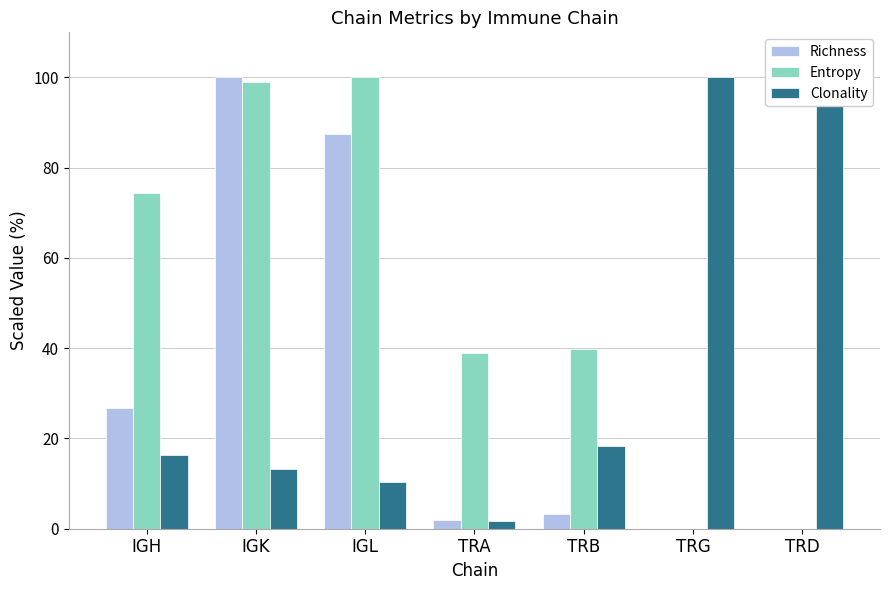

Reading right to left, list all the values displayed in this chart.

Richness: TRD=0.0	TRG=0.0	TRB=3.3	TRA=2.0	IGL=87.5	IGK=100.0	IGH=26.8
Entropy: TRD=0.0	TRG=0.0	TRB=39.9	TRA=38.9	IGL=100.0	IGK=99.0	IGH=74.4
Clonality: TRD=100.0	TRG=100.0	TRB=18.4	TRA=1.7	IGL=10.3	IGK=13.2	IGH=16.4